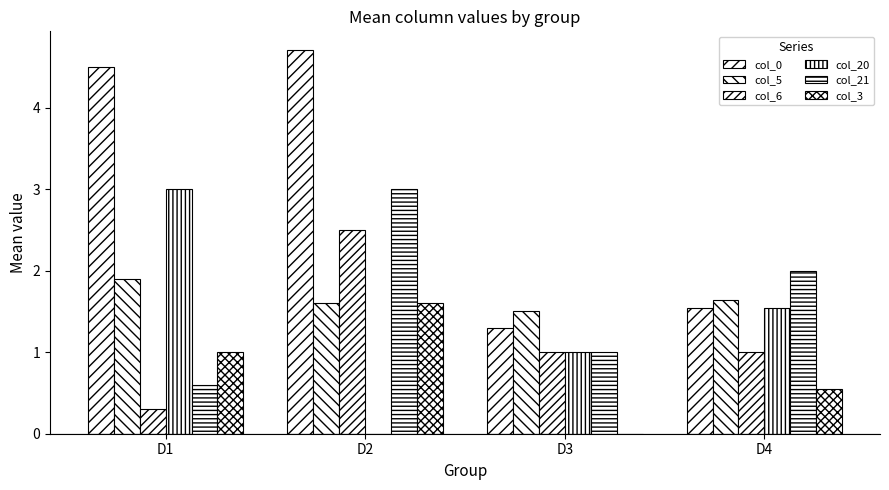

Reading left to right, extract all data points from this chart.

col_0: D1=4.5	D2=4.7	D3=1.3	D4=1.5
col_5: D1=1.9	D2=1.6	D3=1.5	D4=1.6
col_6: D1=0.3	D2=2.5	D3=1.0	D4=1.0
col_20: D1=3.0	D2=0.0	D3=1.0	D4=1.5
col_21: D1=0.6	D2=3.0	D3=1.0	D4=2.0
col_3: D1=1.0	D2=1.6	D3=0.0	D4=0.5